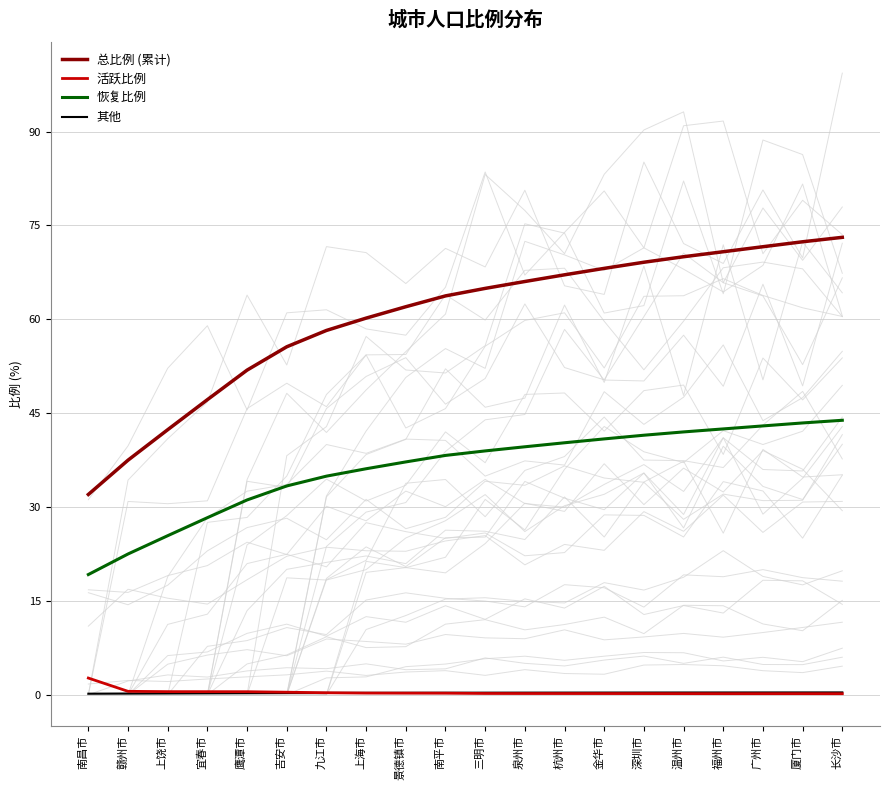

What is the label of the 19th point from the left?

厦门市